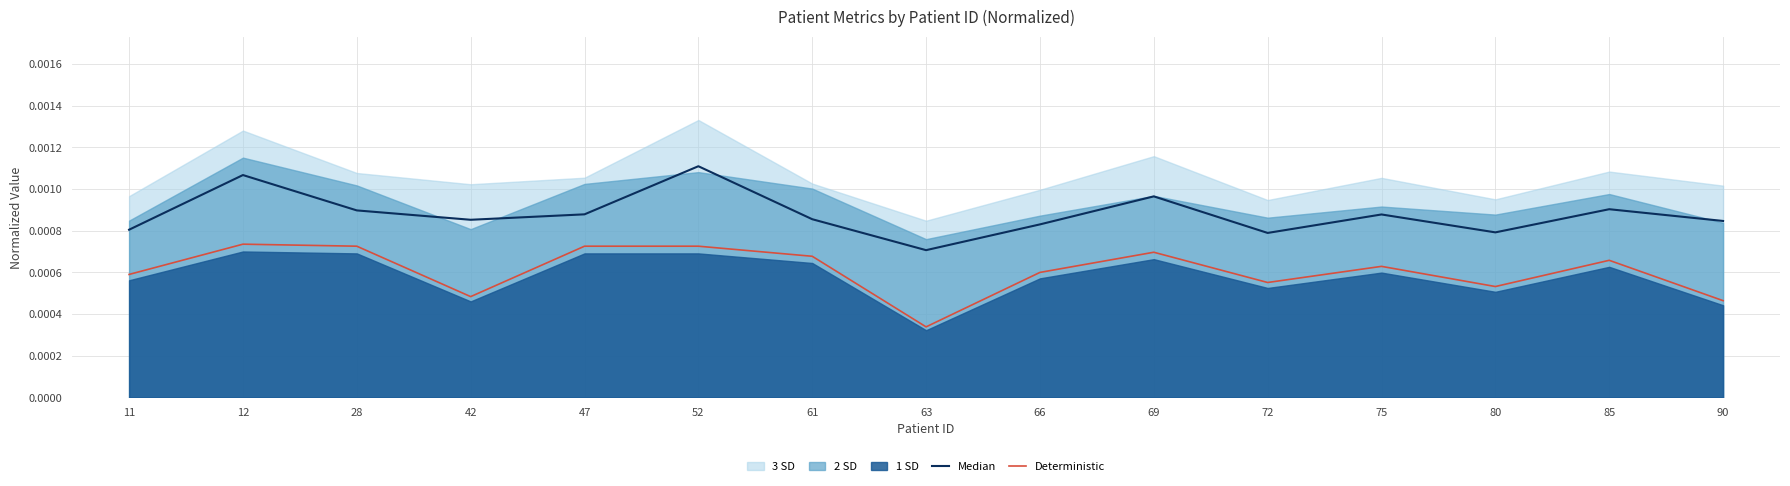

How many interior local peaks does the Deterministic series have?

4